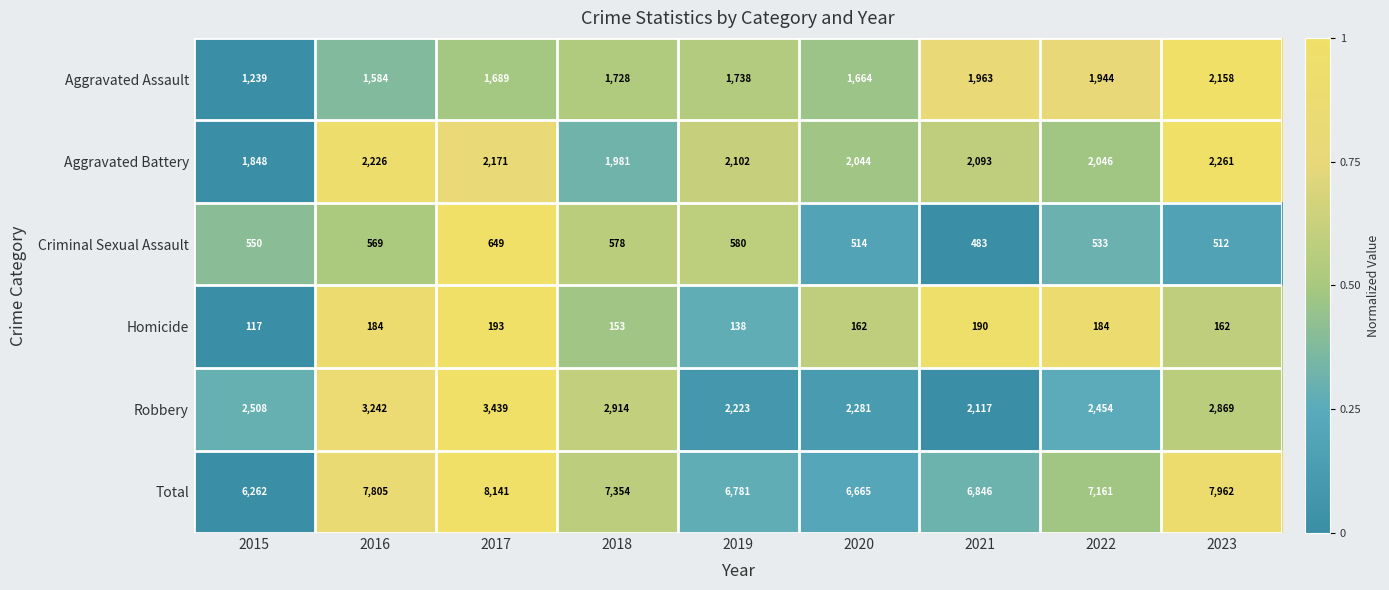

True or false: Aggravated Assault has a value of 562 at 2016.

False